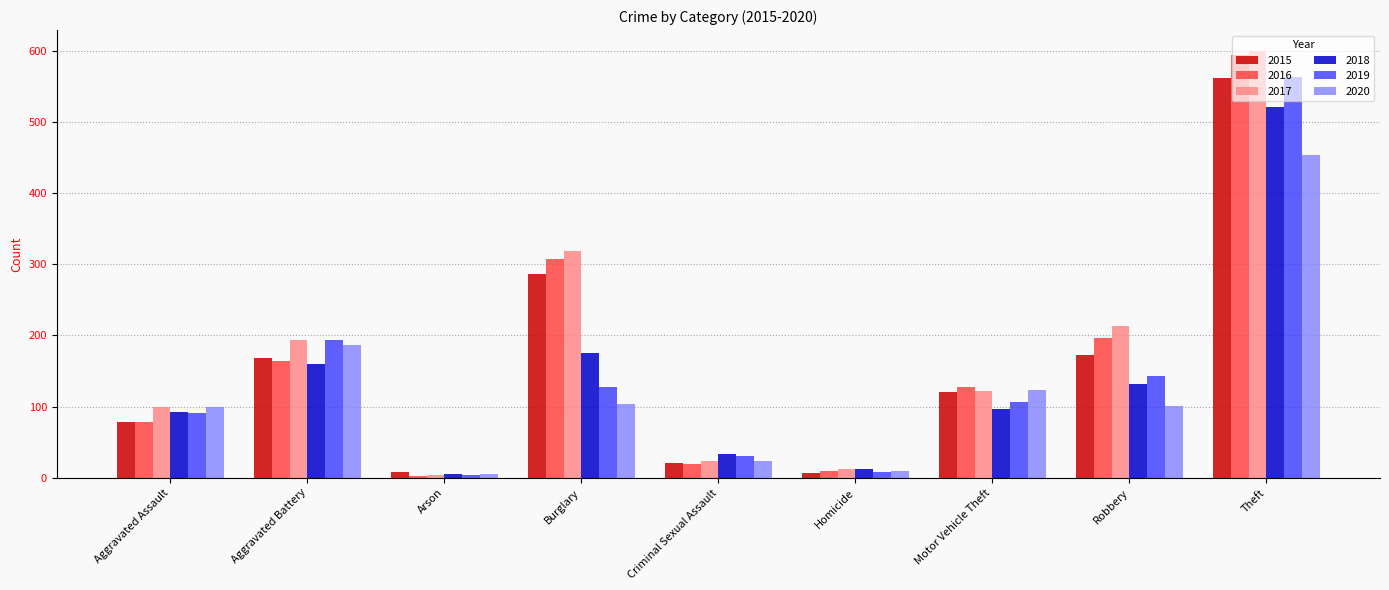

At which category does the chart reach its peak across all series?

Theft